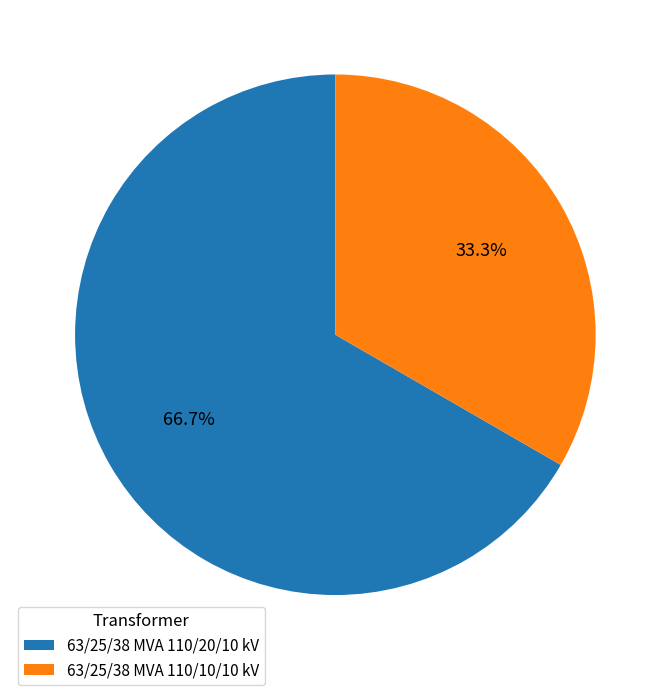

Approximately how many times larger is the value at 63/25/38 MVA 110/10/10 kV compared to 63/25/38 MVA 110/20/10 kV?

0.5